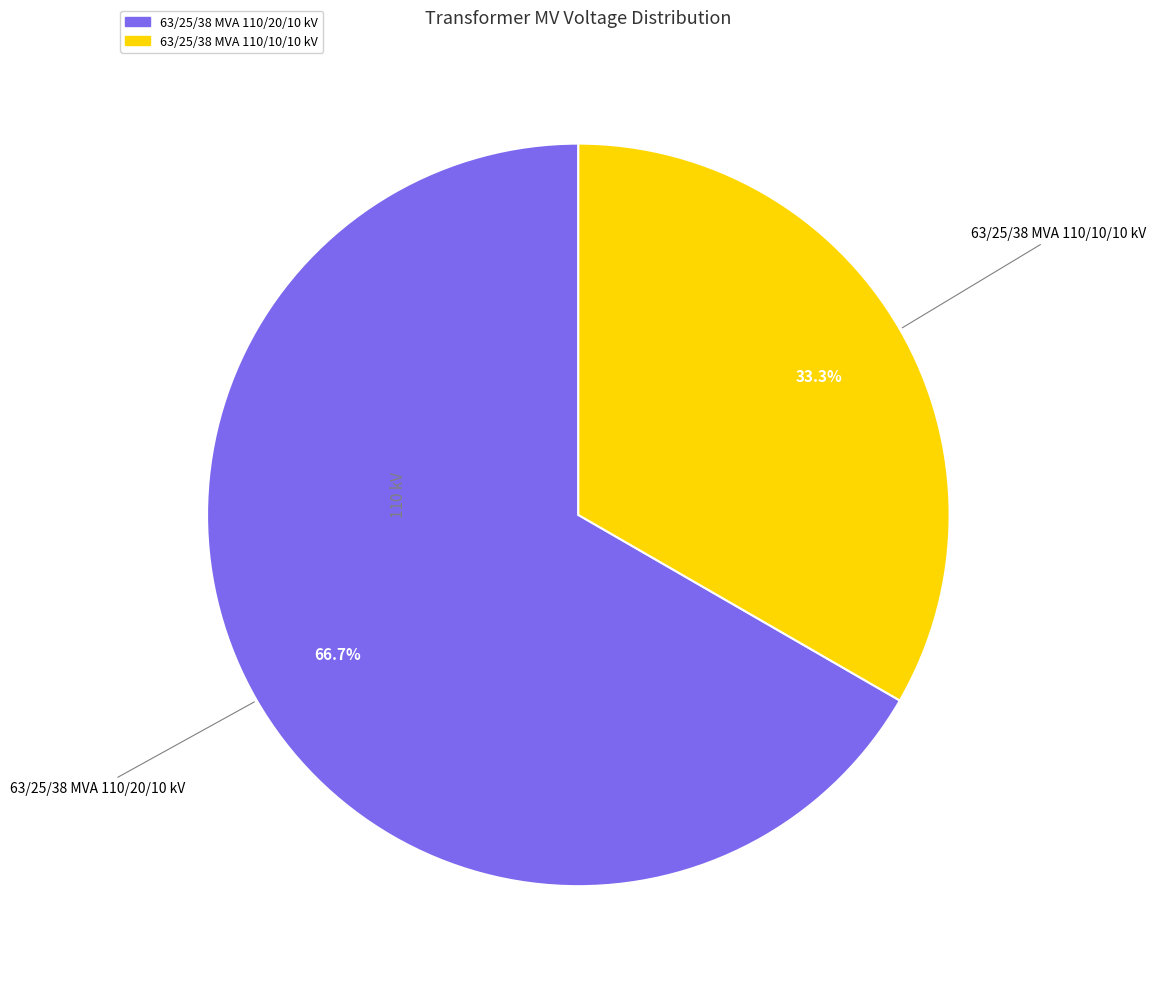

What is the total percentage of 63/25/38 MVA 110/20/10 kV and 63/25/38 MVA 110/10/10 kV?

100.0%